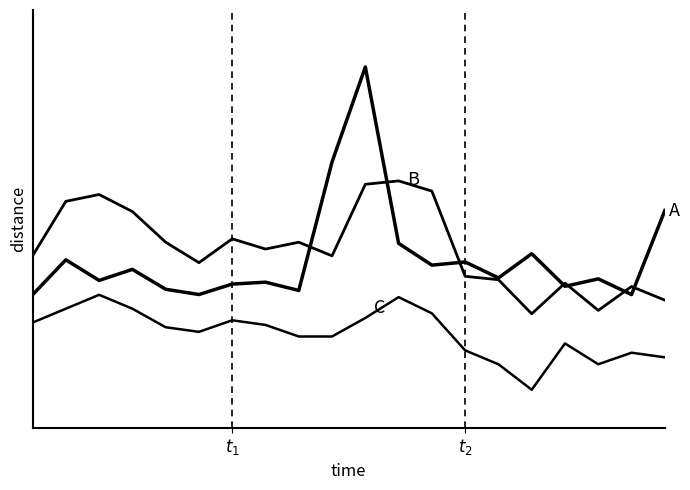

True or false: B has a value of 0.5 at 17.

False